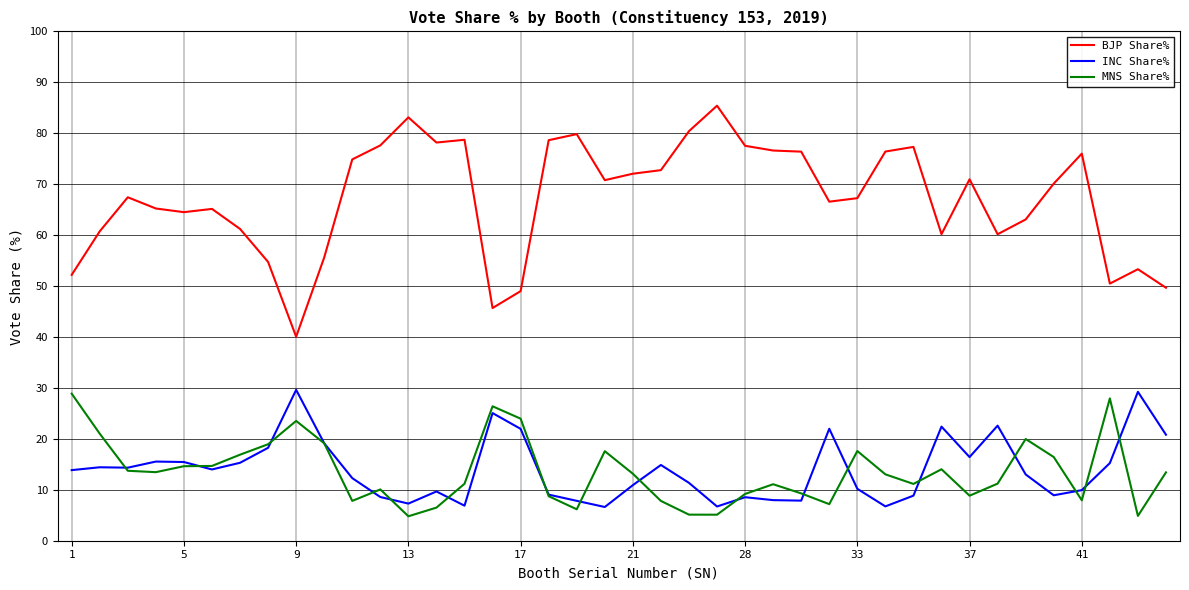

Does the chart display data point markers on the line(s)?

No